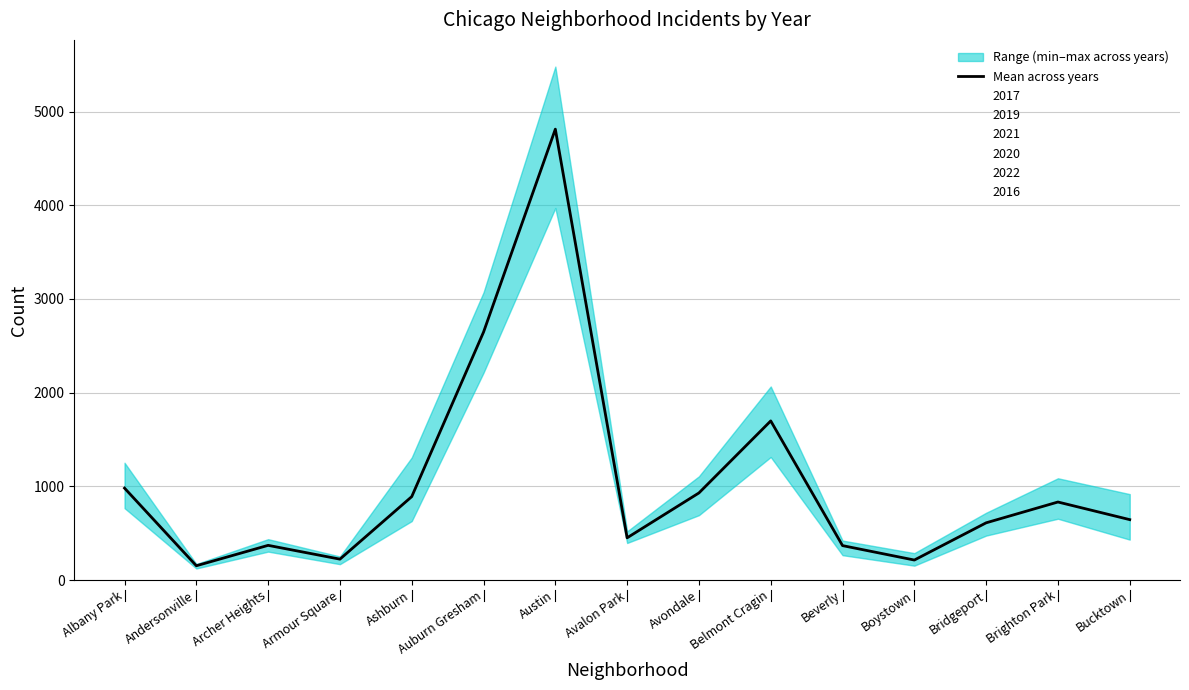

Reading left to right, extract all data points from this chart.

Albany Park=980.8	Andersonville=152.2	Archer Heights=370.0	Armour Square=222.7	Ashburn=890.2	Auburn Gresham=2646.5	Austin=4813.0	Avalon Park=450.5	Avondale=929.5	Belmont Cragin=1698.3	Beverly=367.2	Boystown=213.2	Bridgeport=610.5	Brighton Park=832.7	Bucktown=644.5